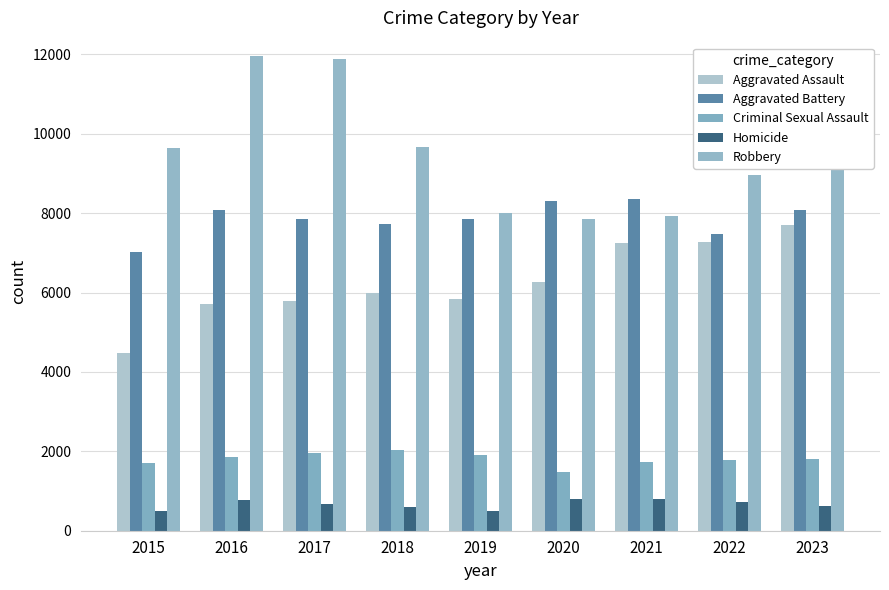

What is the difference between the Aggravated Battery values at 2016 and 2017?

241